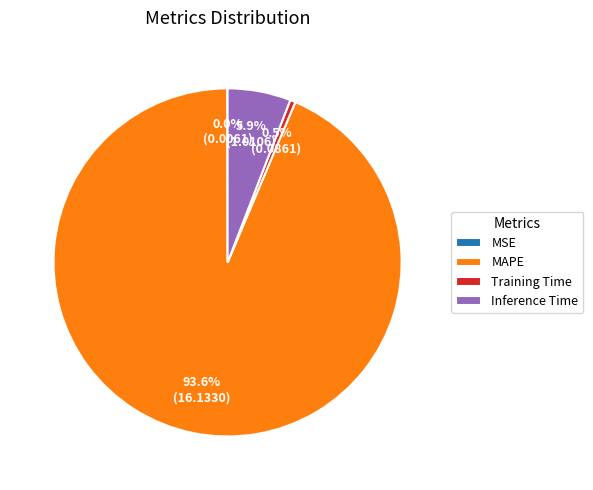

To the nearest percent, what is the average slice percentage?

25%